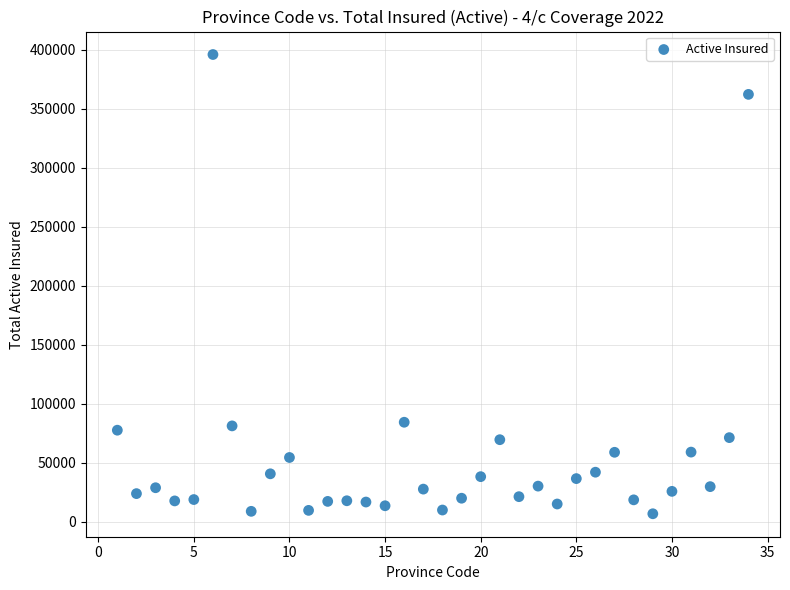

What is the range of Y values (max minus min)?

389245